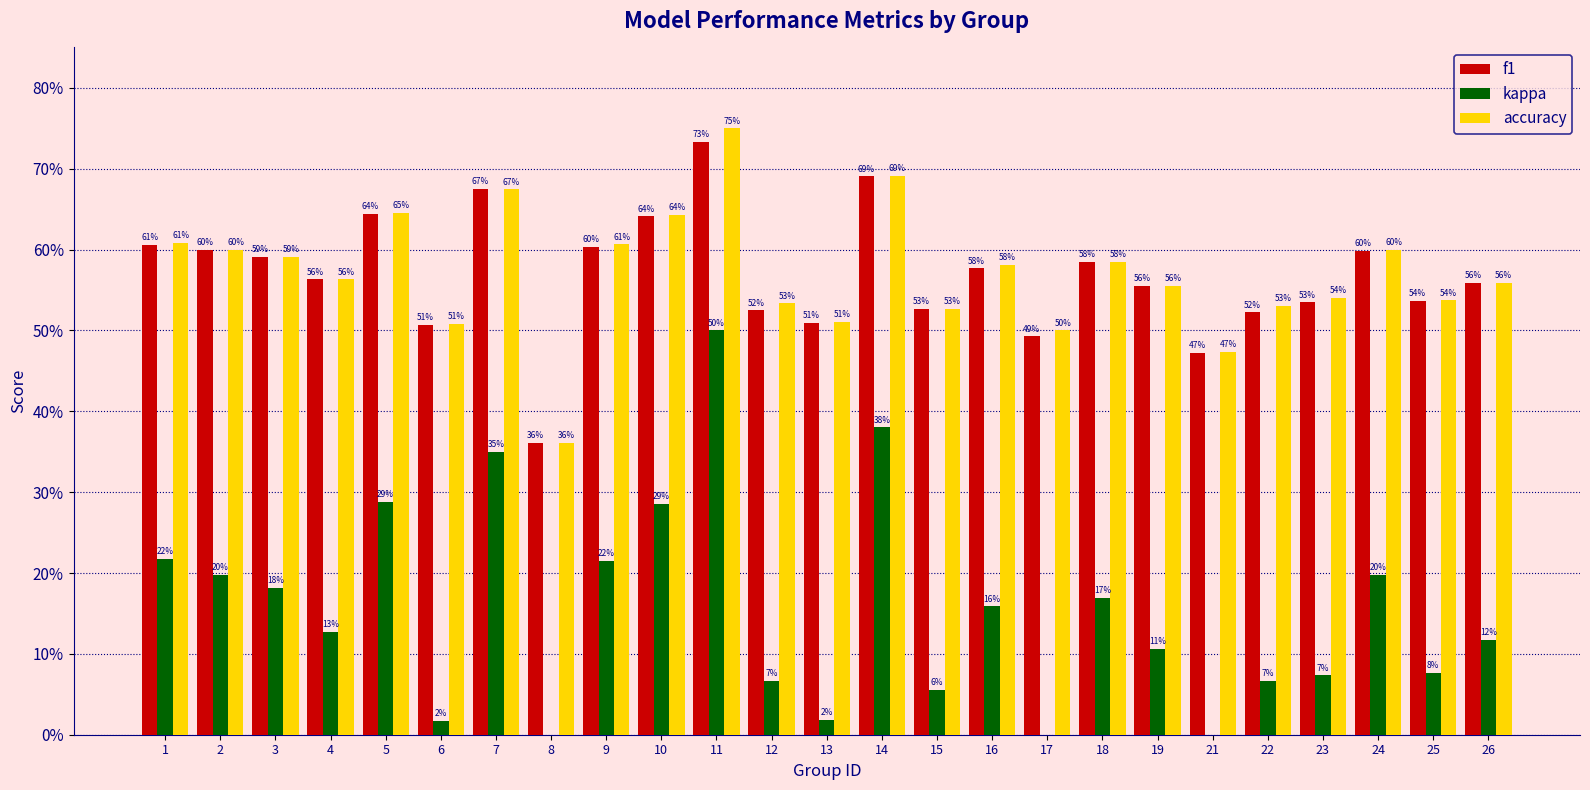

What value does the accuracy series have at 16?

0.6